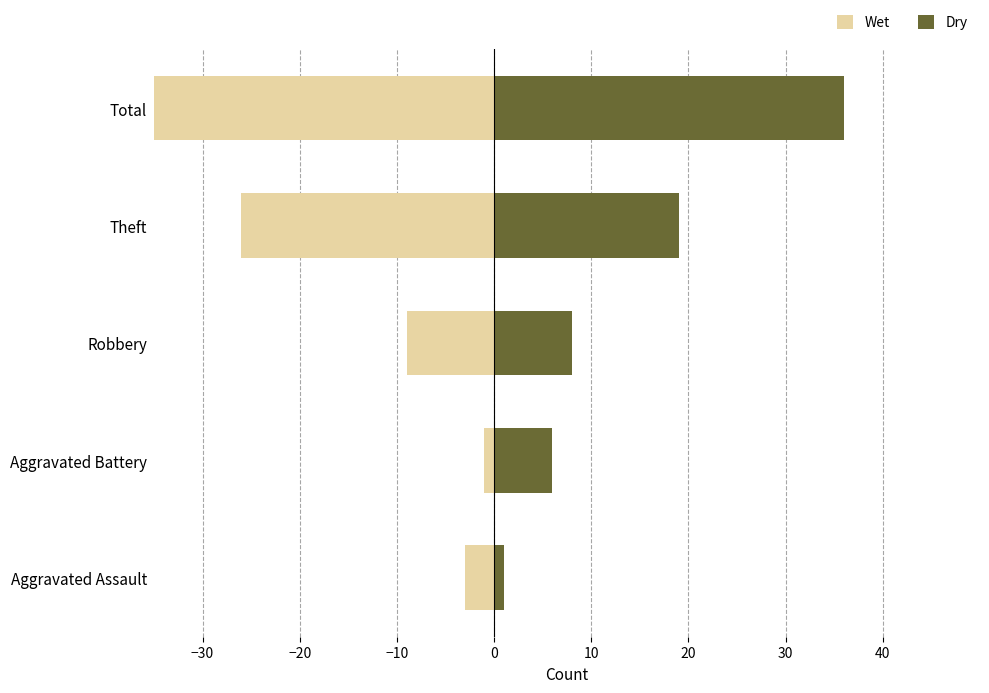

How many bars are there in each group?

2